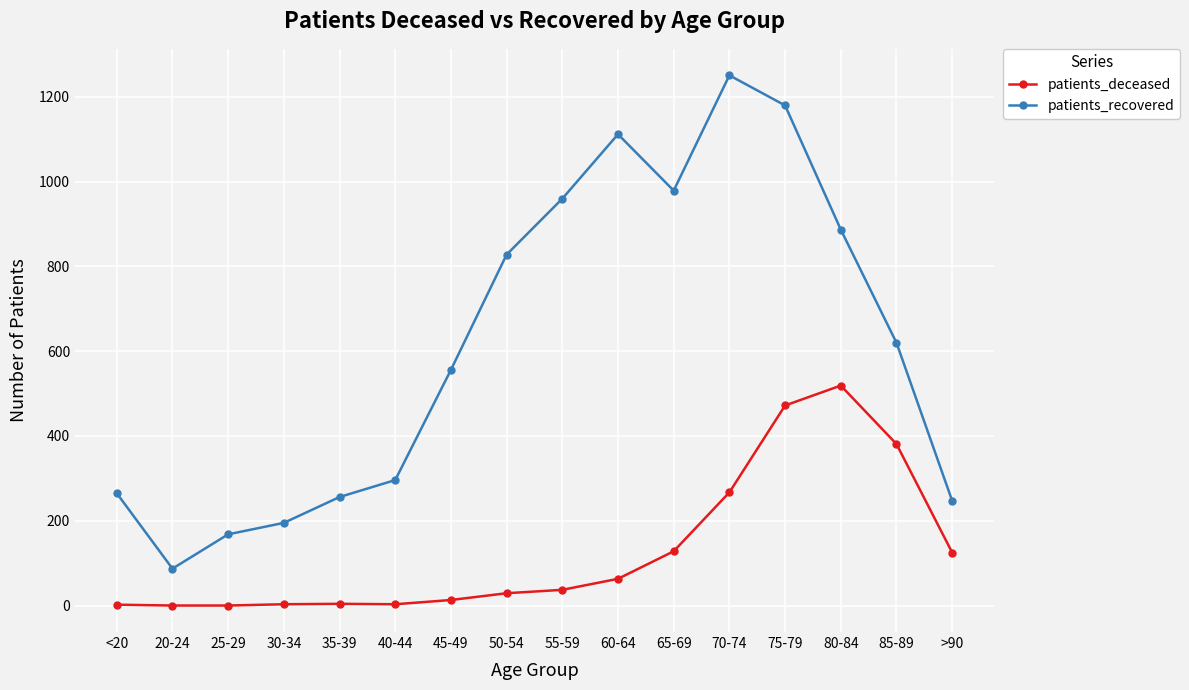

True or false: patients_recovered and patients_deceased intersect in this chart.

False